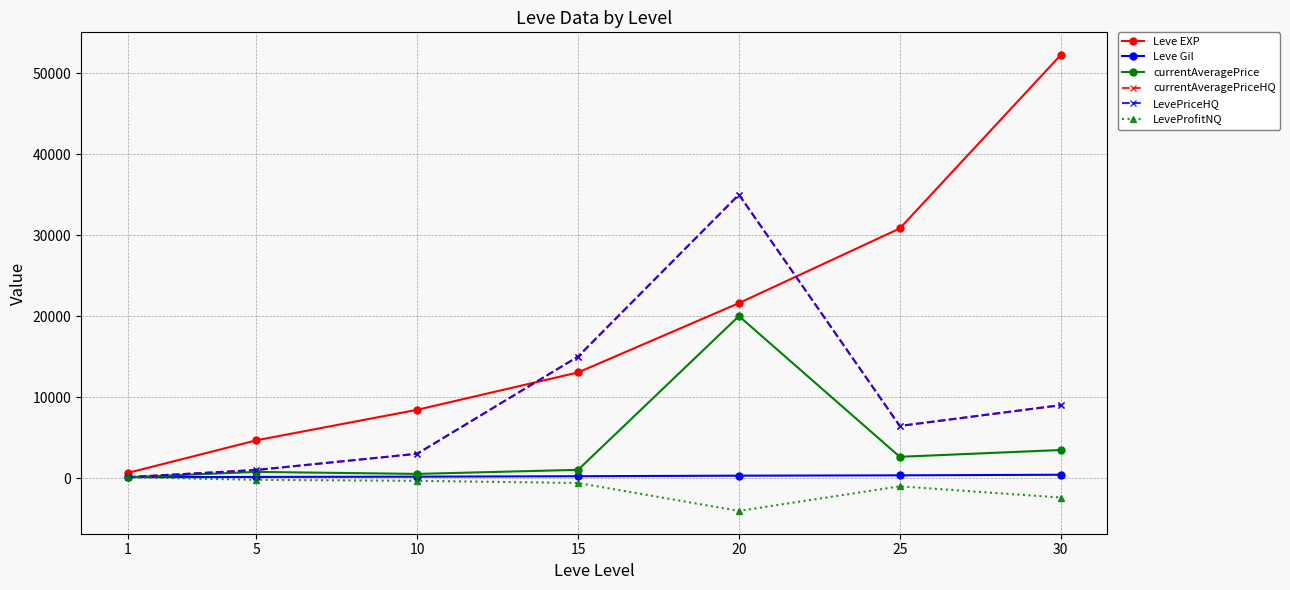

At which label is LevePriceHQ closest to 17554?

15